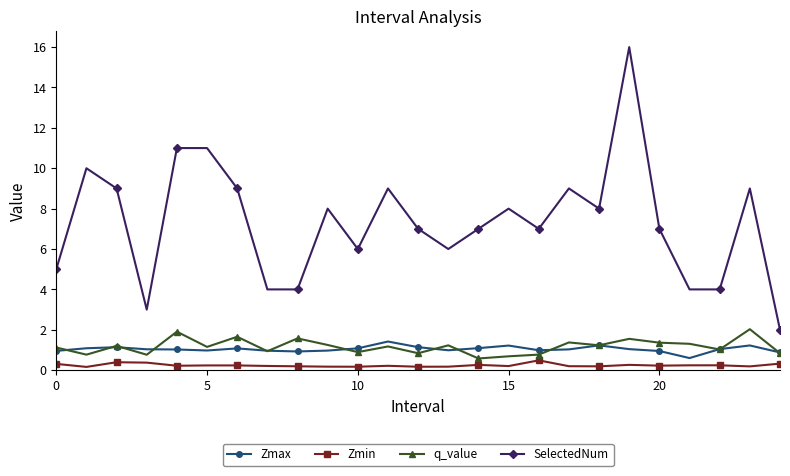

Which series has the largest total across all categories?

SelectedNum